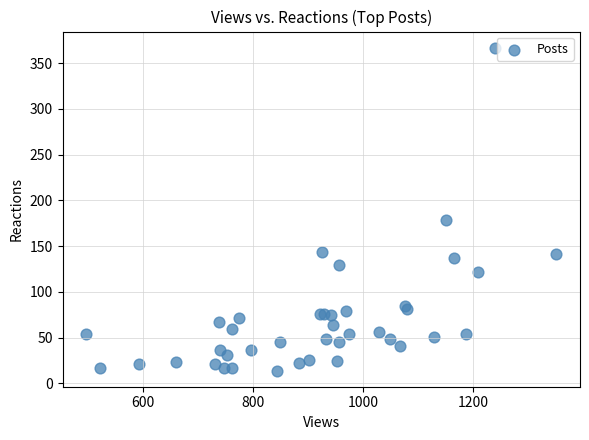

What Y value in the scatter plot is closest to 190?

179